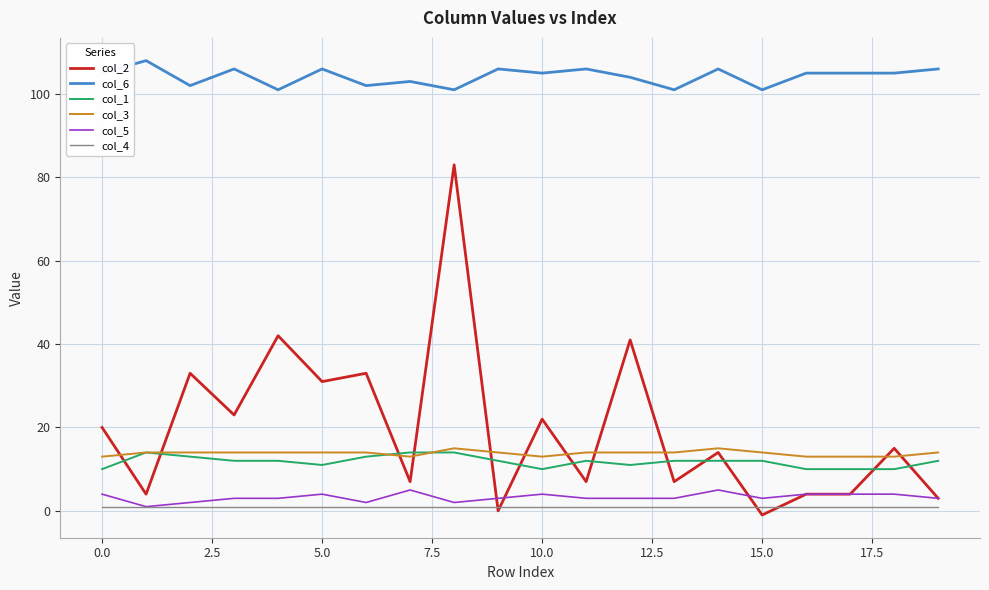

What are all the series names shown in the legend?

col_2, col_6, col_1, col_3, col_5, col_4